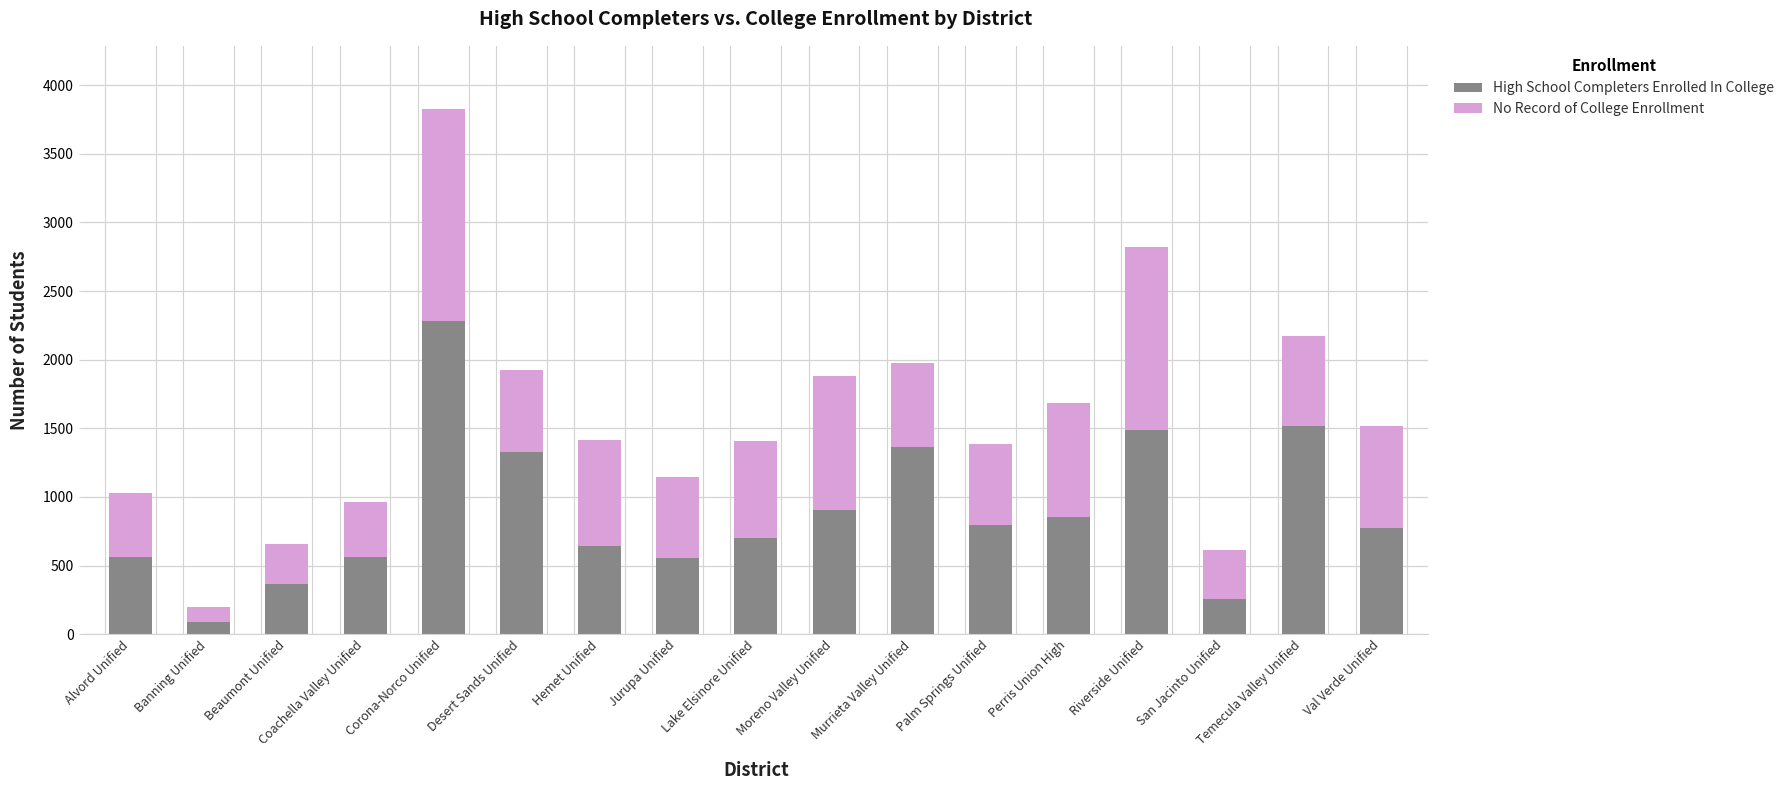

What is the sum of the High School Completers Enrolled In College values at Corona-Norco Unified and Alvord Unified?

2837